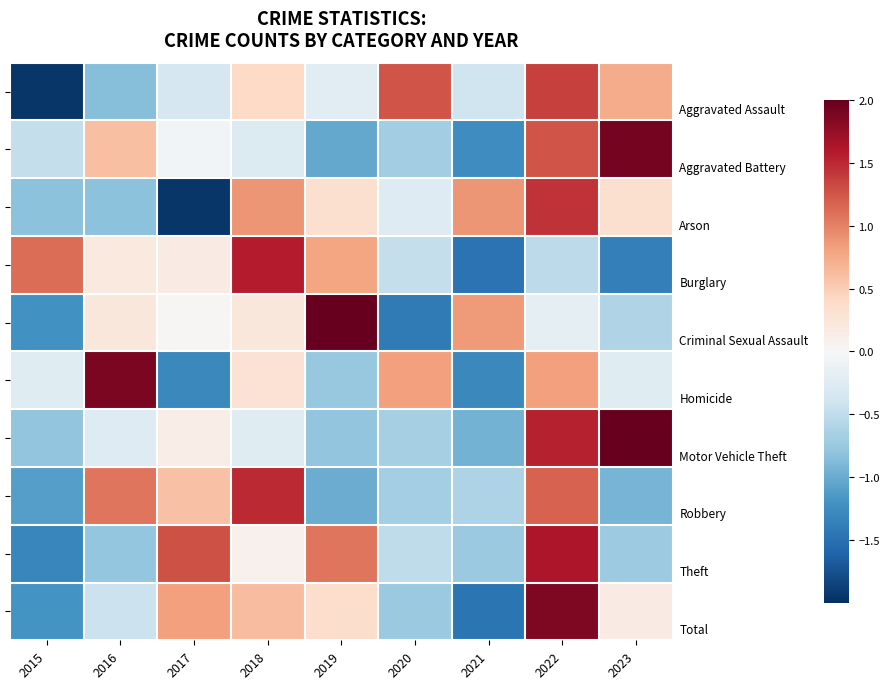

What is the smallest value displayed?

-1.9